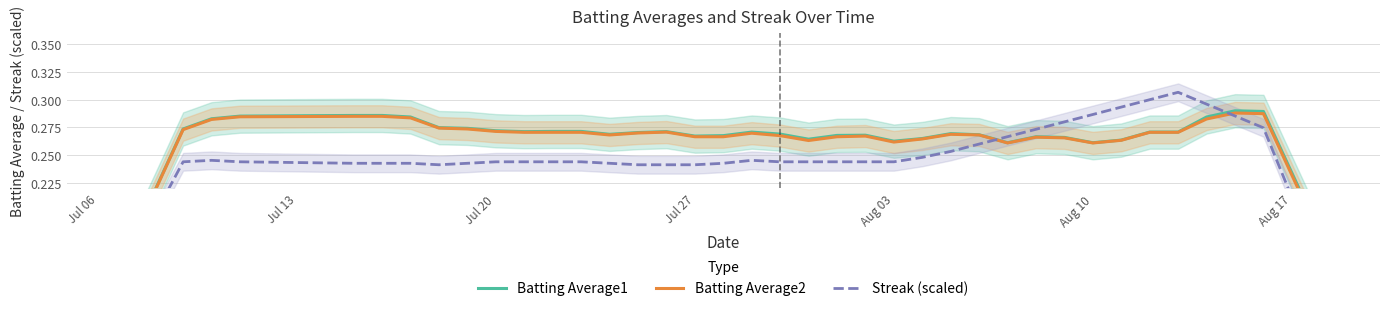

True or false: Batting Average1 and Batting Average2 cross at least once.

False